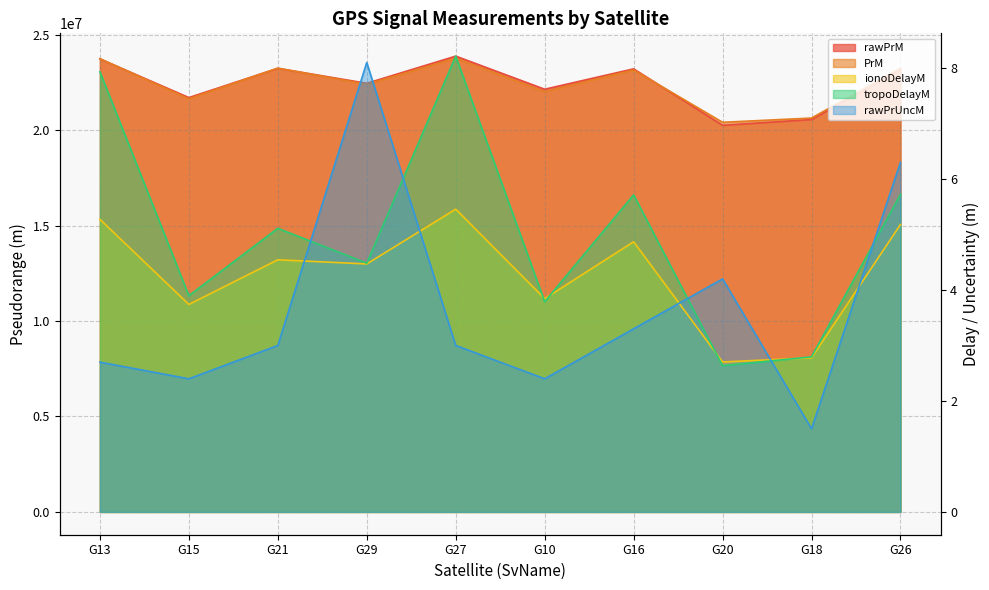

Does the chart have visible grid lines?

Yes